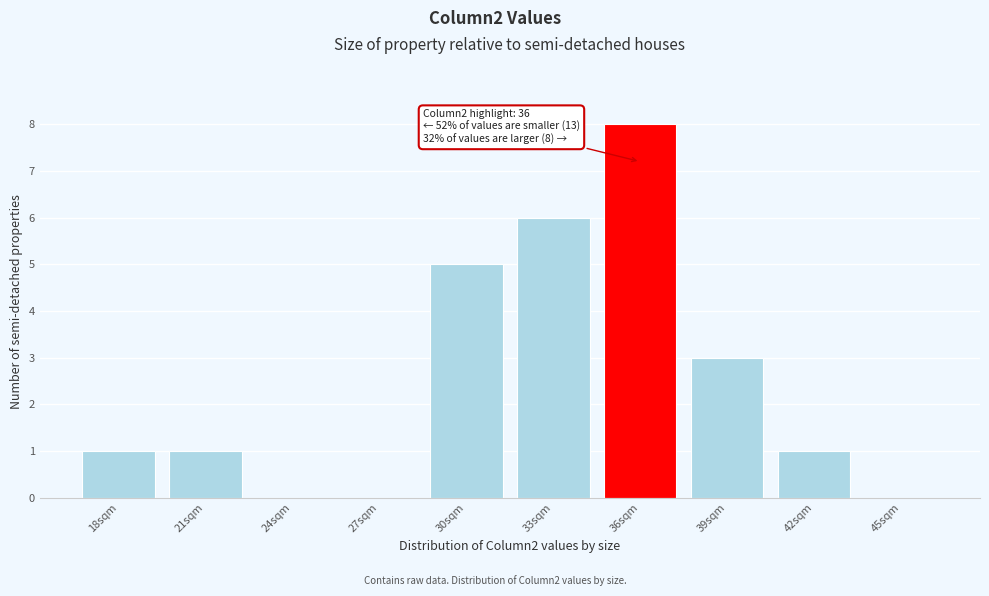

Reading left to right, list all the values displayed in this chart.

18sqm=1	21sqm=1	24sqm=0	27sqm=0	30sqm=5	33sqm=6	36sqm=8	39sqm=3	42sqm=1	45sqm=0